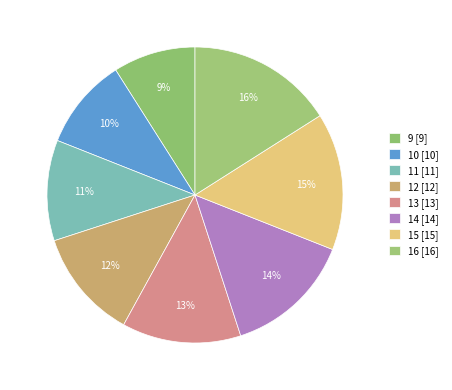

How many slices are in this pie chart?

8